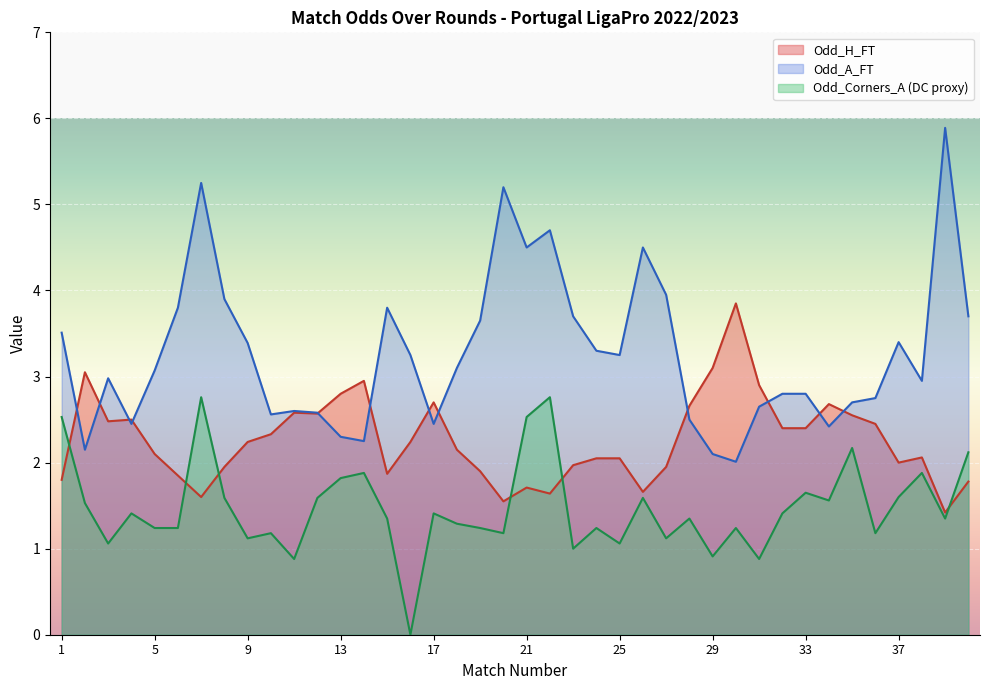

Which series has the largest total across all categories?

Odd_A_FT